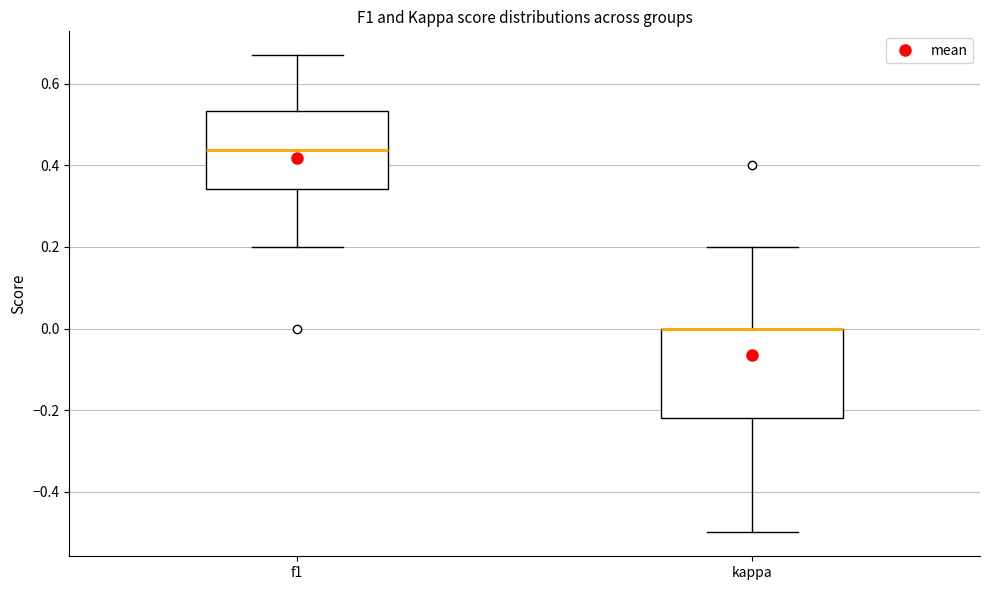

Comparing the boxes themselves (not the whiskers), which one is the tallest?

kappa